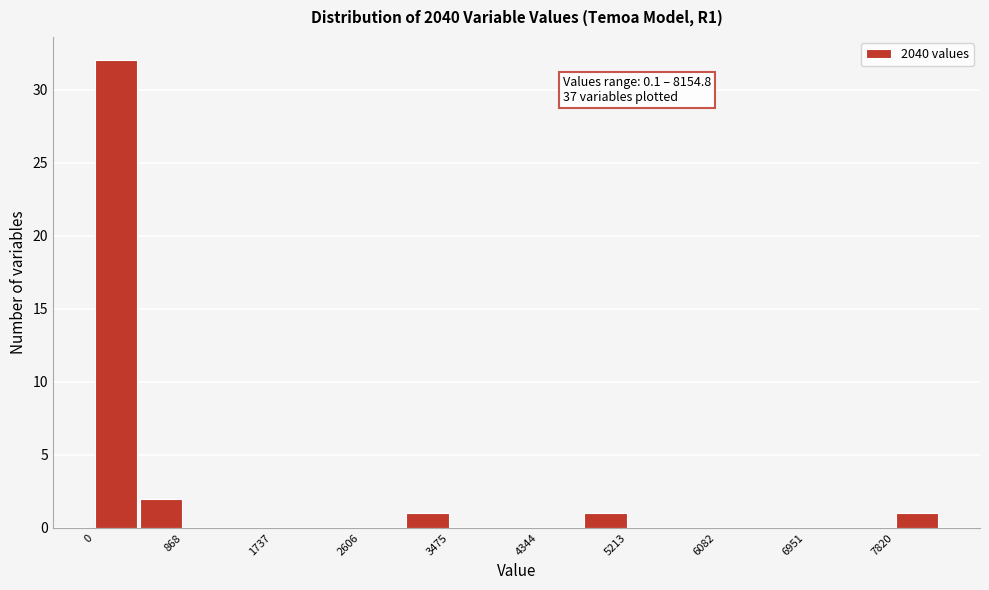

Which range on the x-axis has the tallest bar?

0 to 400